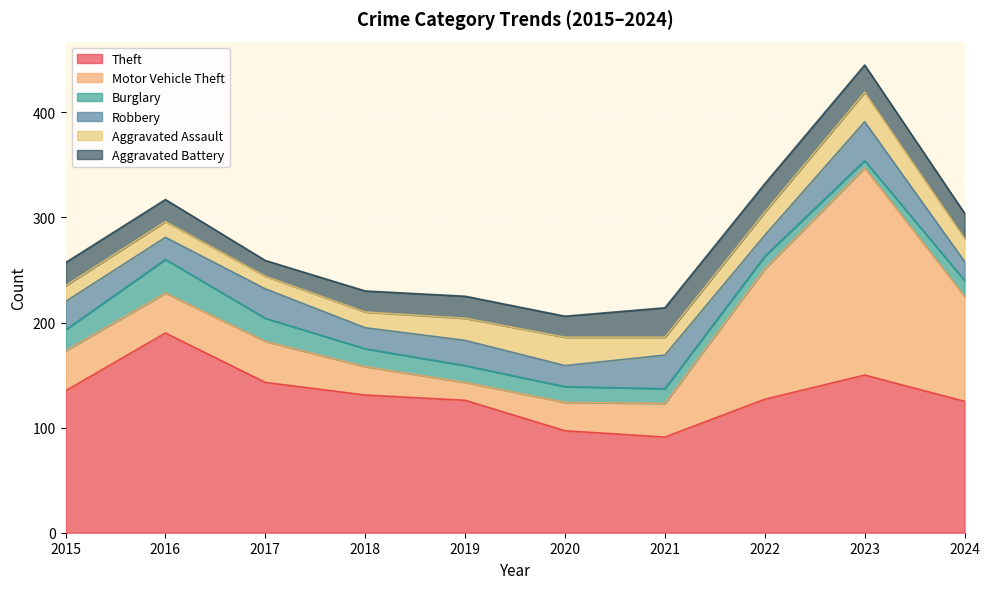

How many distinct data groups are displayed?

6